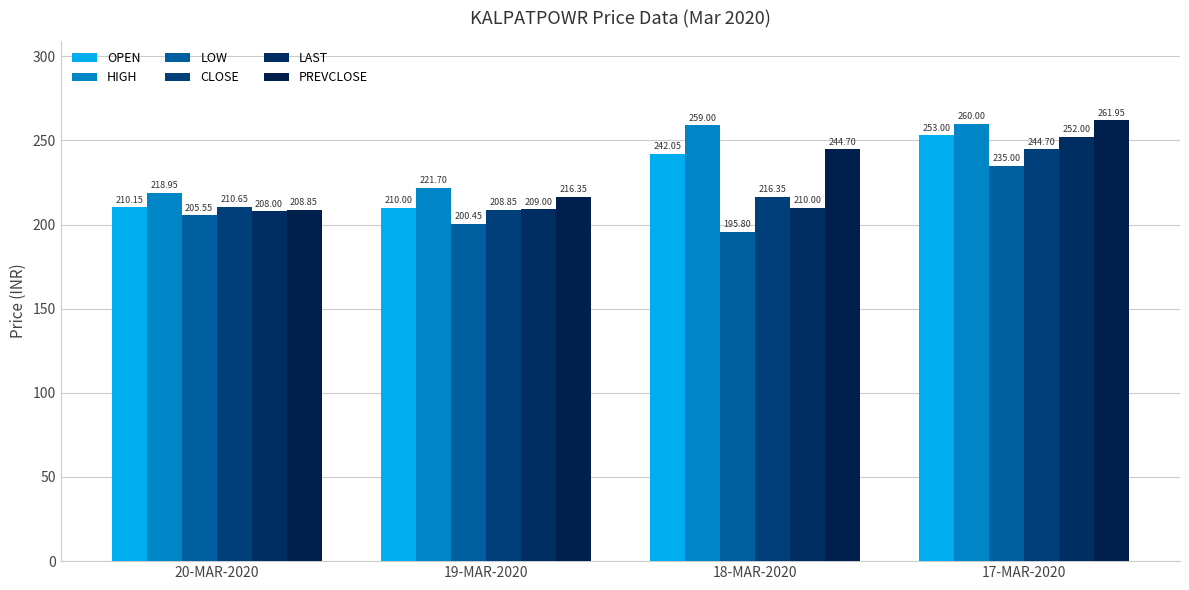

What position from the left is 19-MAR-2020?

2